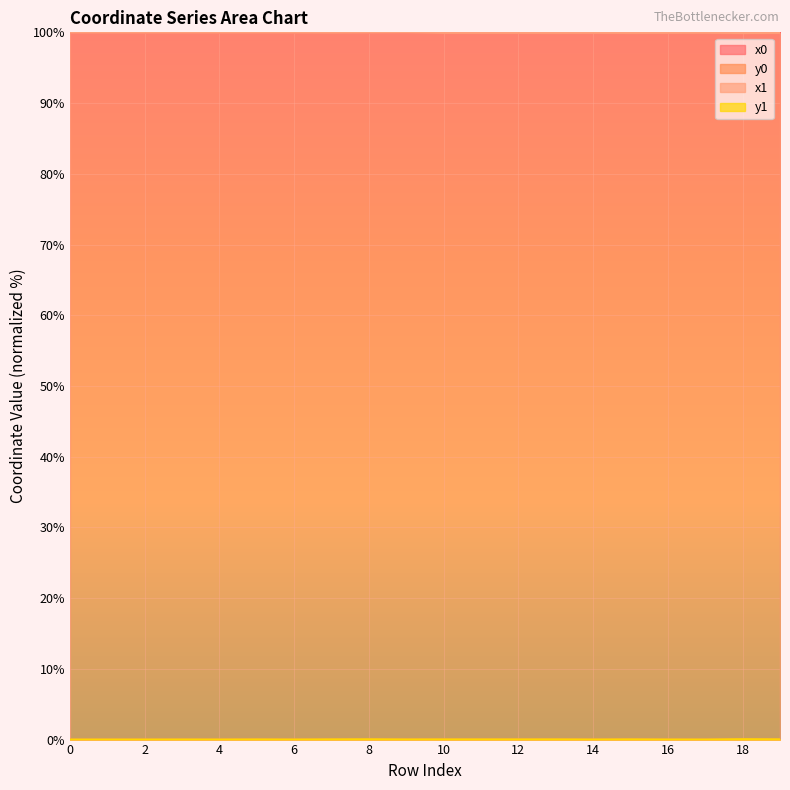

Reading left to right, transcribe all the data shown in this chart.

x0: 100.0	100.0	100.0	100.0	100.0	100.0	100.0	100.0	100.0	100.0	99.9	99.9	99.9	99.9	99.9	99.9	99.9	99.9	99.9	99.9
y0: 0.0	0.0	0.0	0.0	0.0	0.0	0.0	0.0	0.0	0.0	0.0	0.0	0.0	0.0	0.0	0.0	0.0	0.0	0.0	0.0
x1: 100.0	100.0	100.0	100.0	100.0	100.0	100.0	100.0	100.0	100.0	99.9	99.9	99.9	99.9	99.9	99.9	99.9	99.9	99.9	99.9
y1: 0.0	0.0	0.0	0.0	0.0	0.0	0.0	0.0	0.0	0.0	0.0	0.0	0.0	0.0	0.0	0.0	0.0	0.0	0.0	0.0